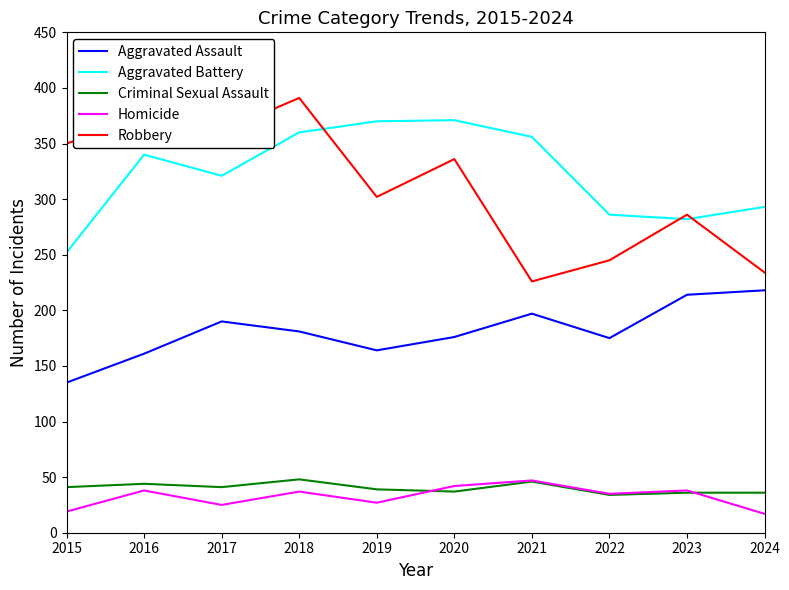

True or false: Aggravated Battery and Homicide intersect in this chart.

False